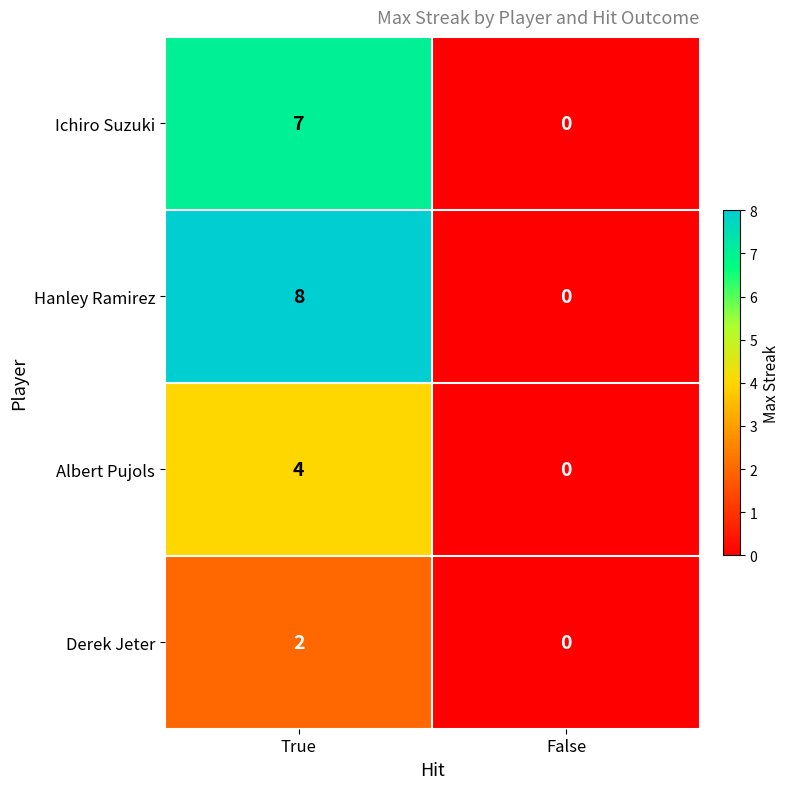

What is the spread (max minus min) of values at True?

6